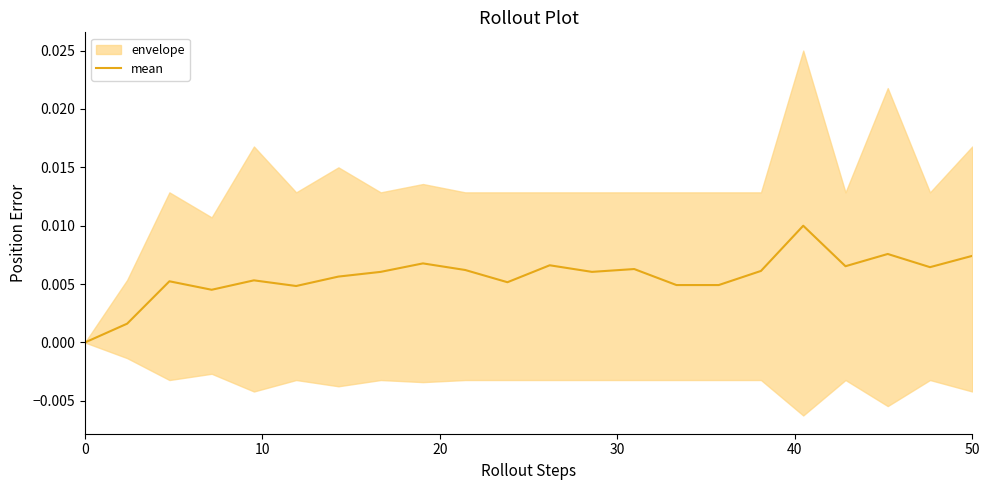

How many lines are shown in the chart?

1